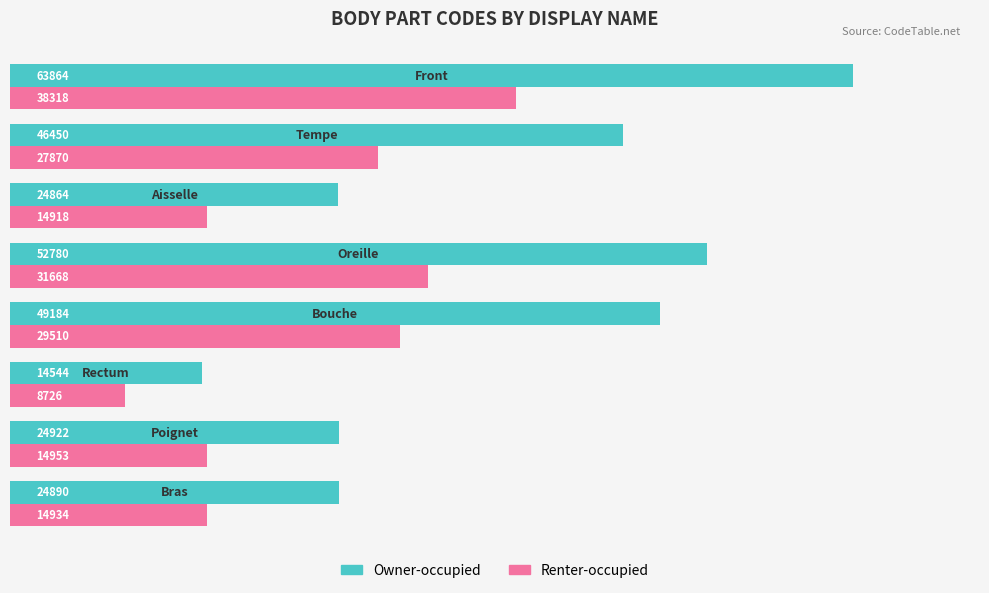

Which series has the largest total across all categories?

Owner-occupied